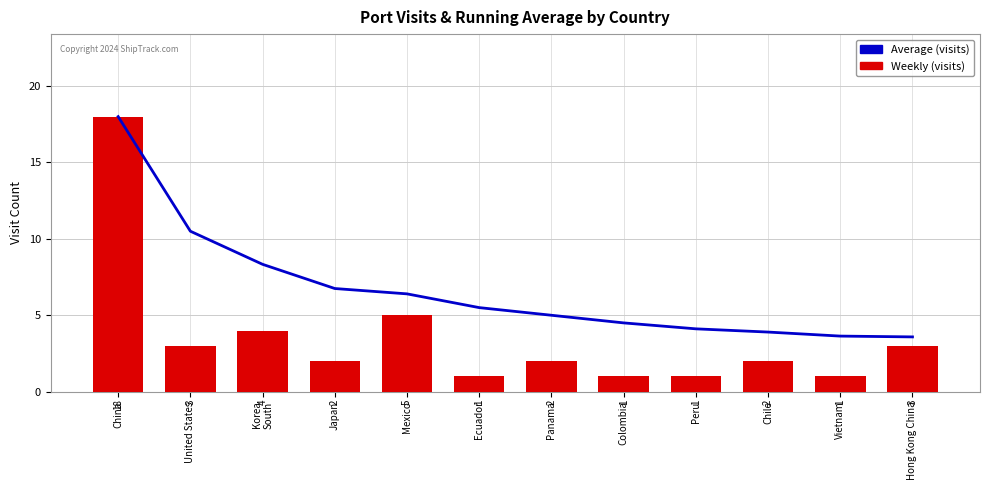

Reading left to right, list all the values displayed in this chart.

Average (visits): 18.0	10.5	8.3	6.8	6.4	5.5	5.0	4.5	4.1	3.9	3.6	3.6
Weekly (visits): 18.0	3.0	4.0	2.0	5.0	1.0	2.0	1.0	1.0	2.0	1.0	3.0